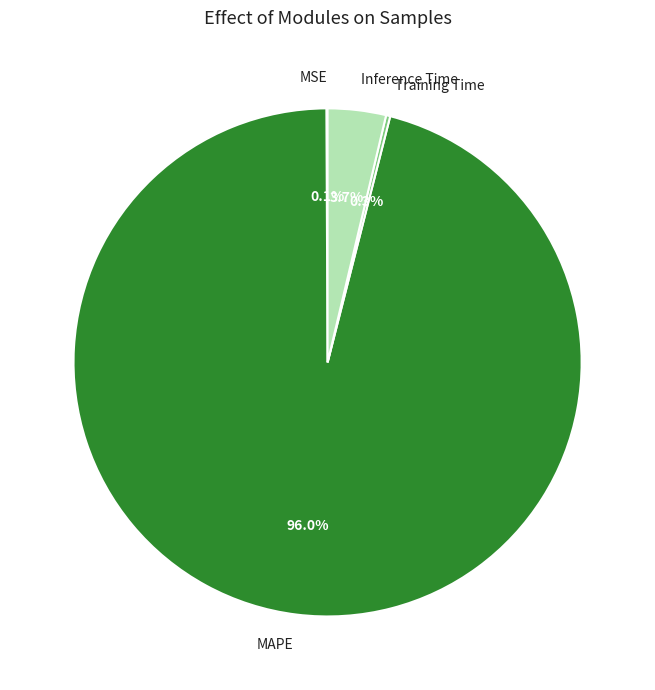

Which slice is the largest?

MAPE